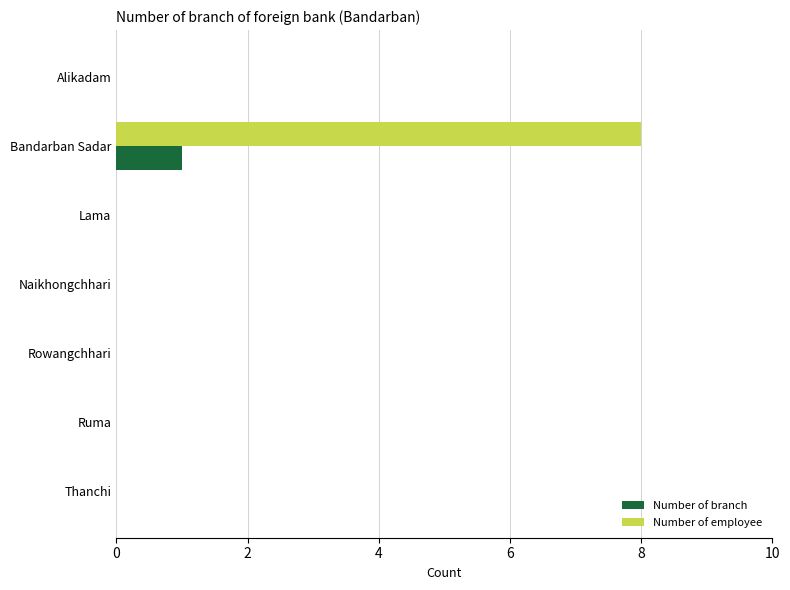

What is the sum of all Number of employee values?

8